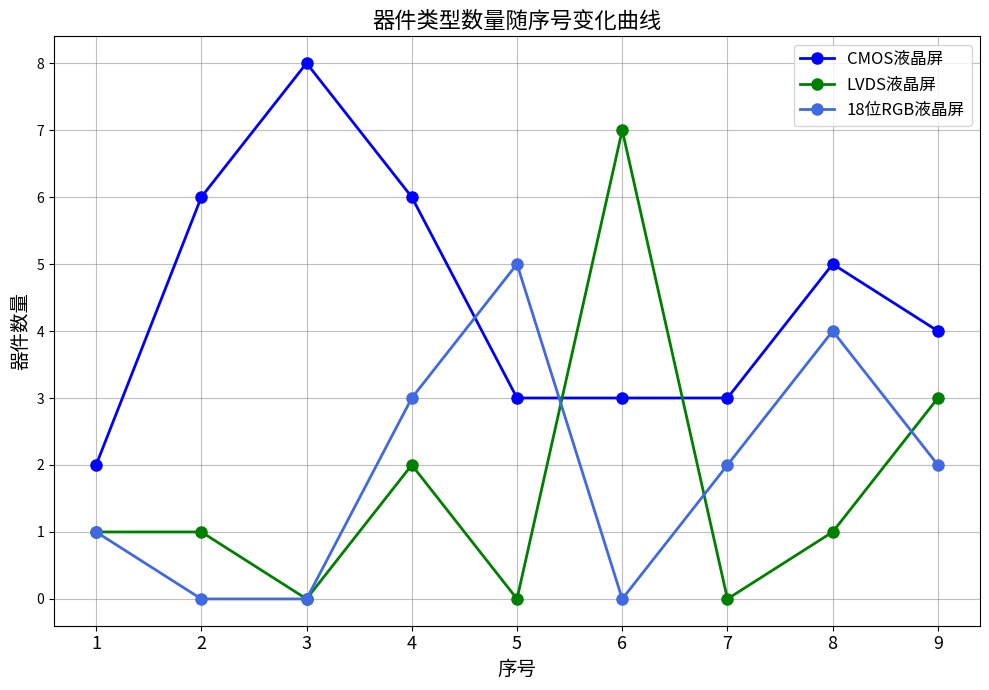

What is the total value across all series at 9?

9